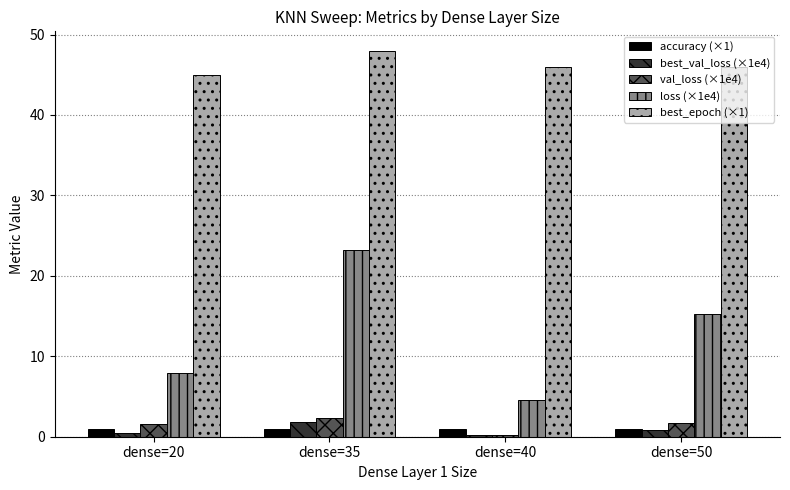

Which category has the lowest value in the best_epoch (×1) series?

dense=20